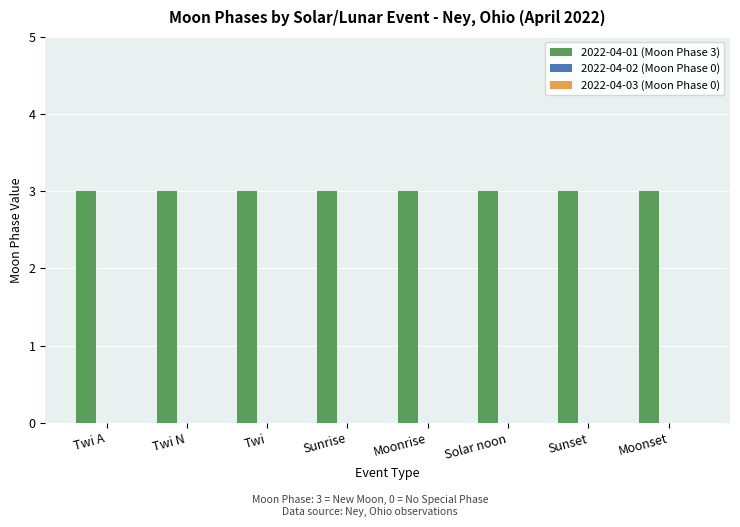

Reading left to right, list all the values displayed in this chart.

2022-04-01 (Moon Phase 3): Twi A=3	Twi N=3	Twi=3	Sunrise=3	Moonrise=3	Solar noon=3	Sunset=3	Moonset=3
2022-04-02 (Moon Phase 0): Twi A=0	Twi N=0	Twi=0	Sunrise=0	Moonrise=0	Solar noon=0	Sunset=0	Moonset=0
2022-04-03 (Moon Phase 0): Twi A=0	Twi N=0	Twi=0	Sunrise=0	Moonrise=0	Solar noon=0	Sunset=0	Moonset=0